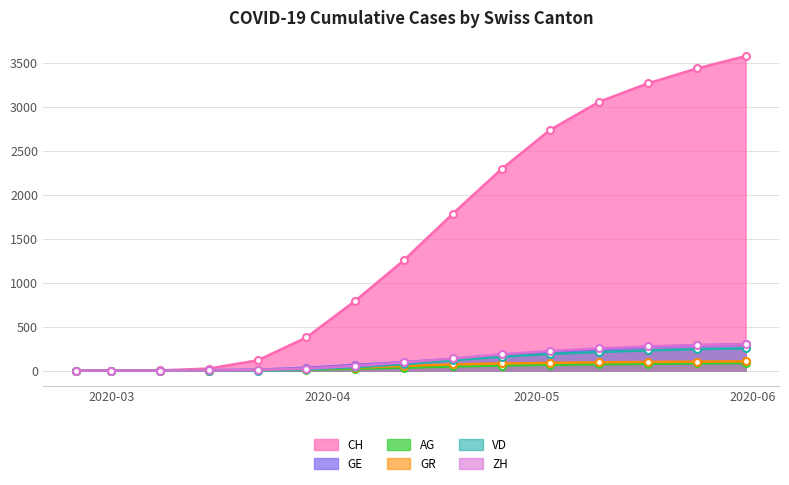

How many positive values does the AG series have?

11